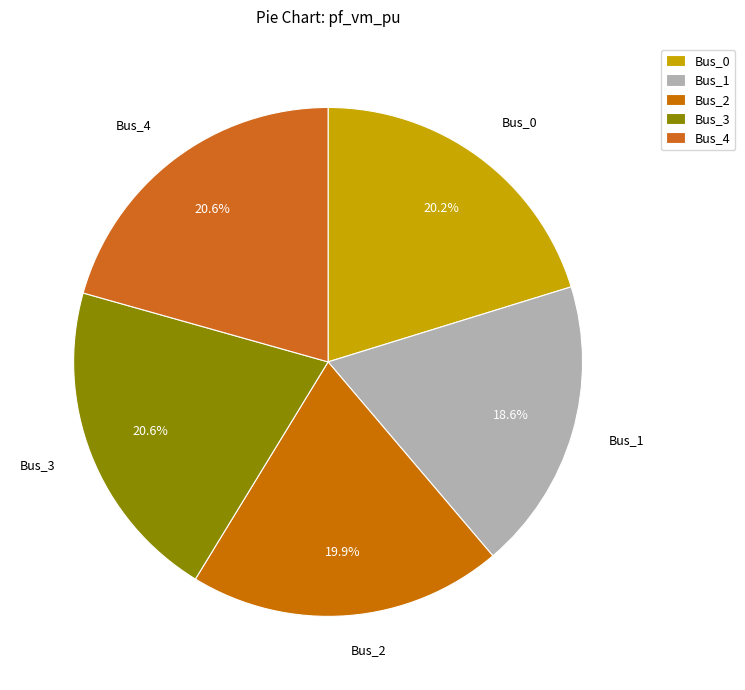

The Bus_1 slice represents 19% of the pie. True or false?

True